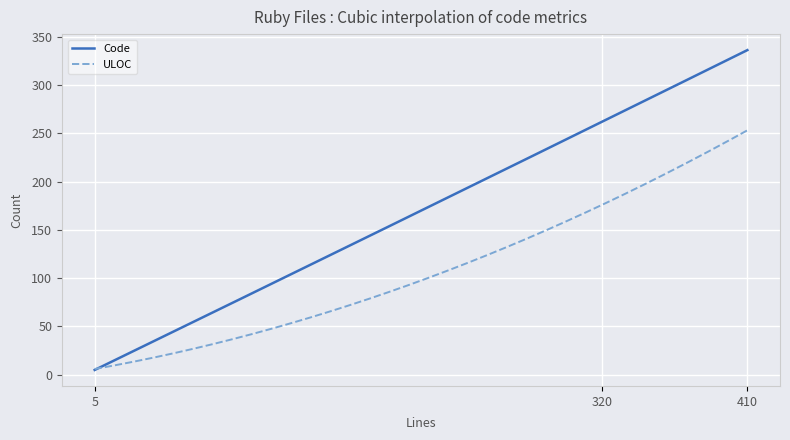

Which series has the largest total across all categories?

Code